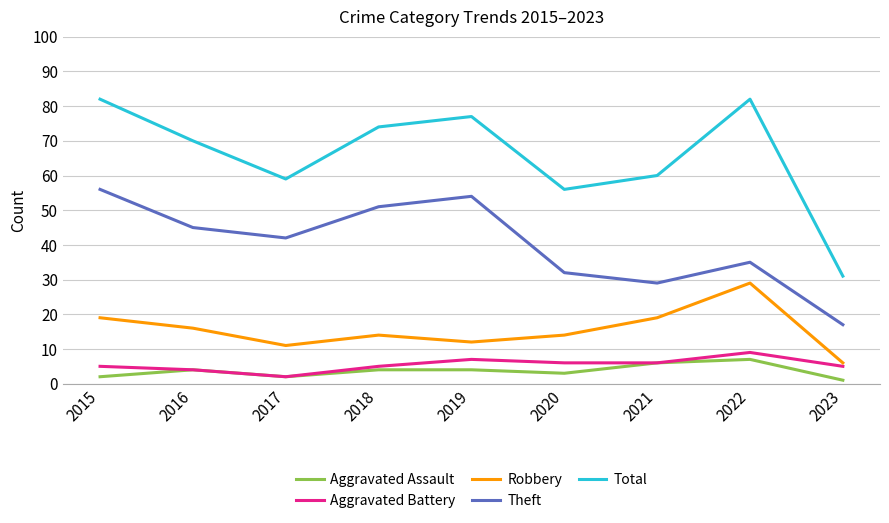

What are all the series names shown in the legend?

Aggravated Assault, Aggravated Battery, Robbery, Theft, Total